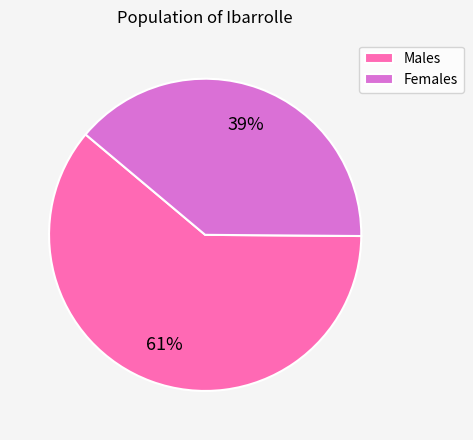

Is there any slice that represents more than half of the pie?

Yes